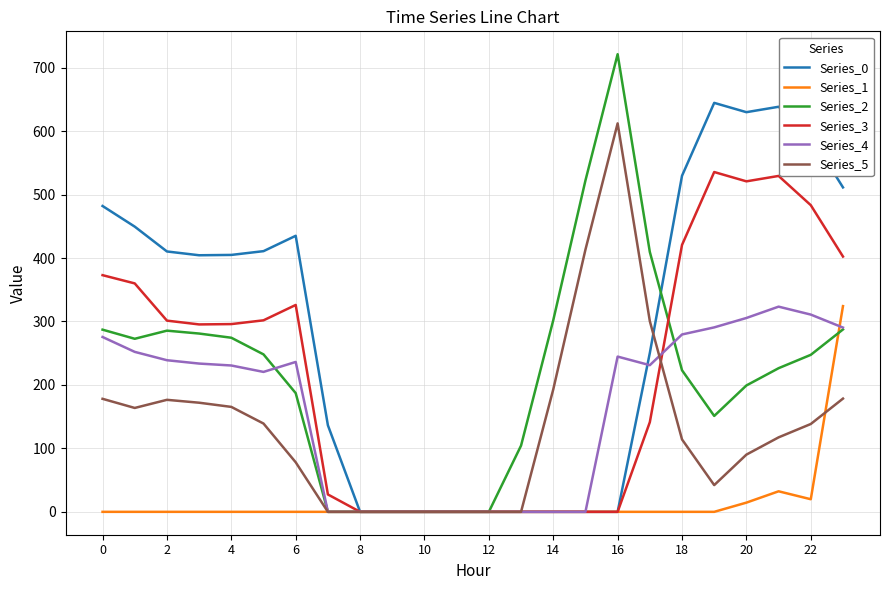

Which series has the largest range (max minus min)?

Series_2